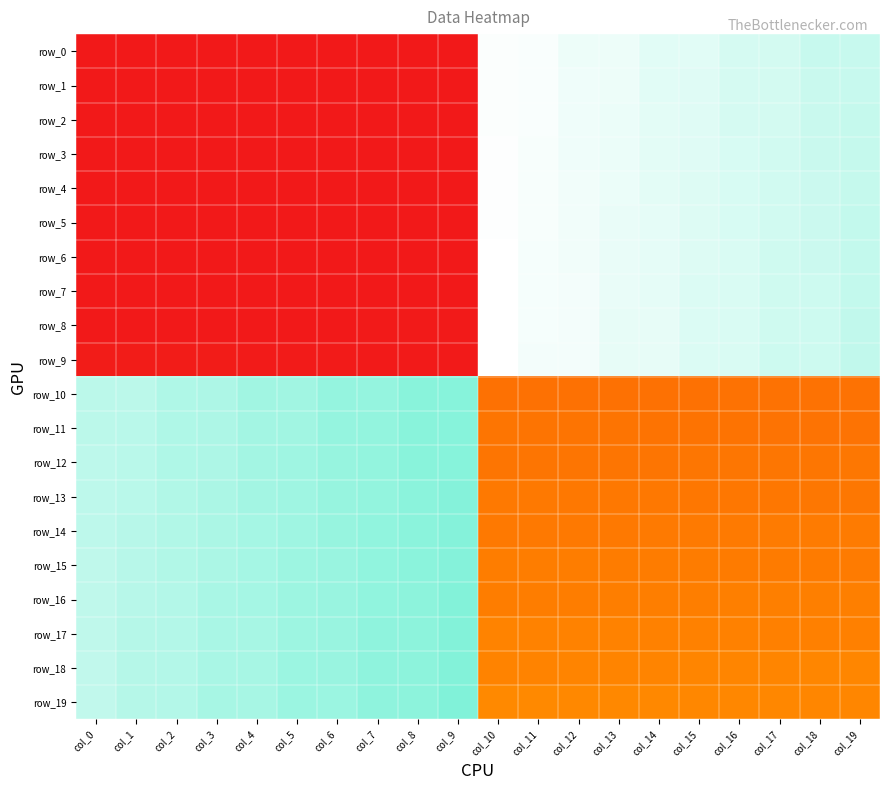

At which category is the sum across all series the highest?

col_10